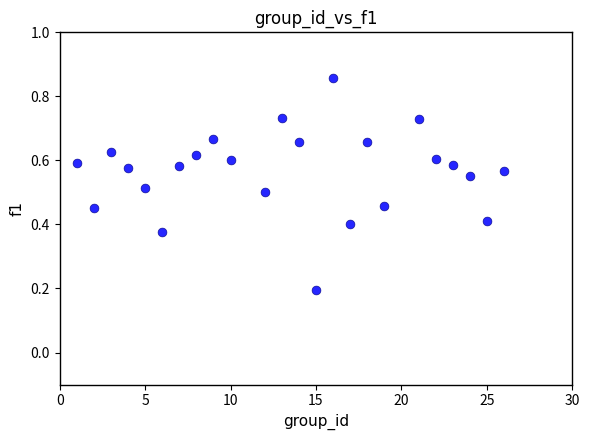

What is the range of X values (max minus min)?

25.0